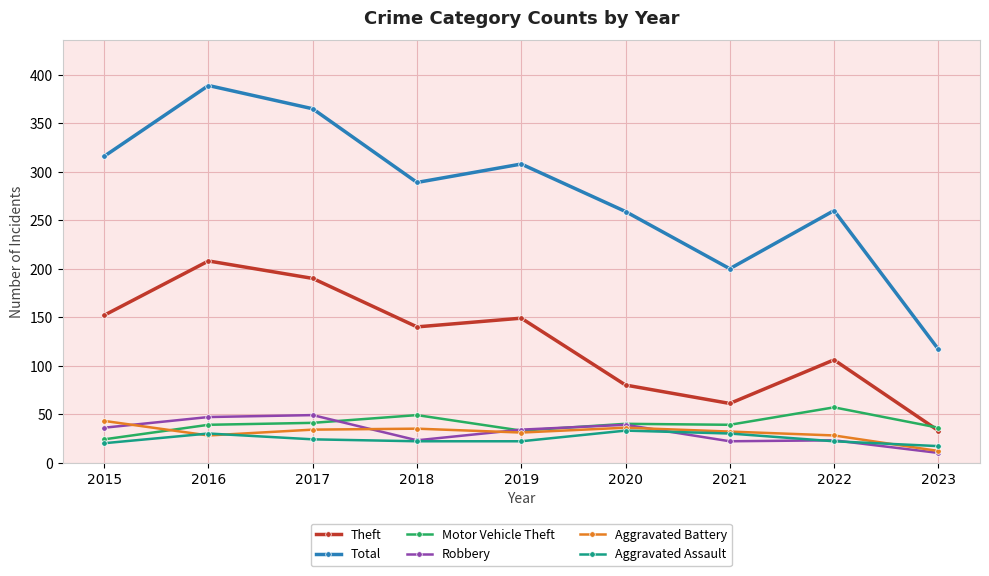

Which series has the widest spread of values?

Total